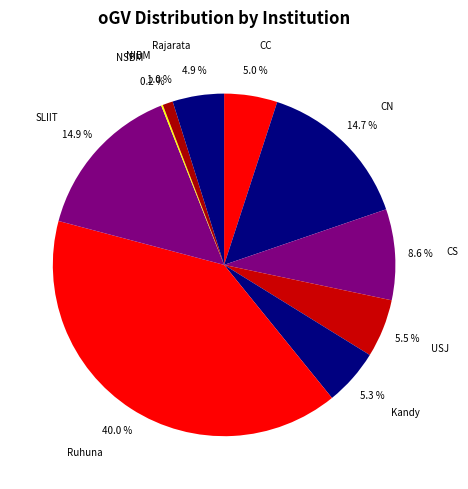

Rank the categories by value from lowest to highest.

NSBM, NIBM, Rajarata, CC, Kandy, USJ, CS, CN, SLIIT, Ruhuna